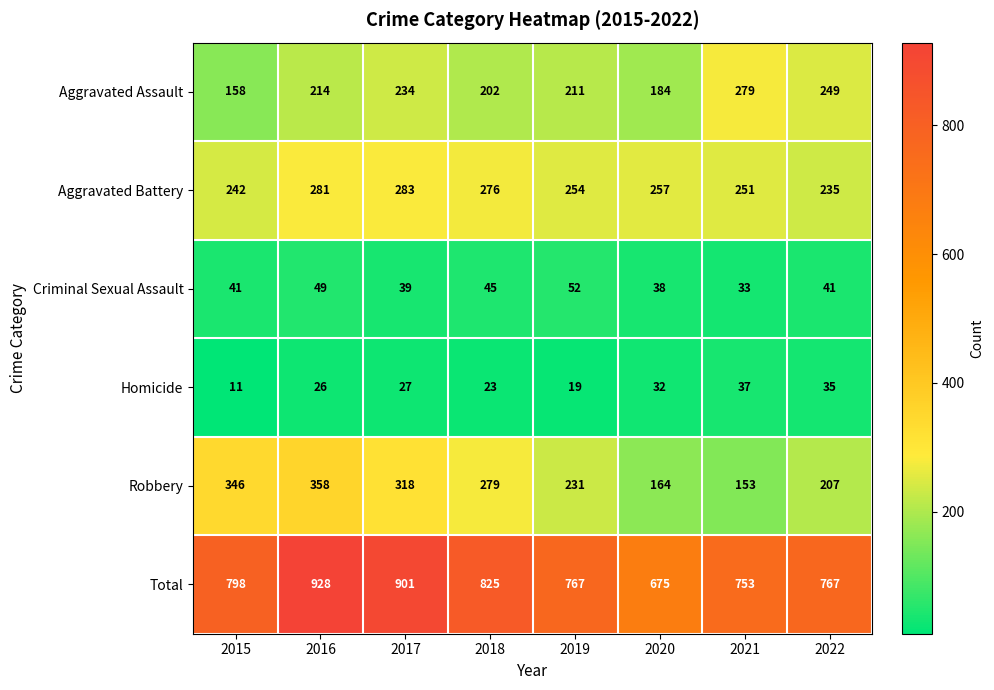

List the series in order of their peak value, lowest first.

Homicide, Criminal Sexual Assault, Aggravated Assault, Aggravated Battery, Robbery, Total